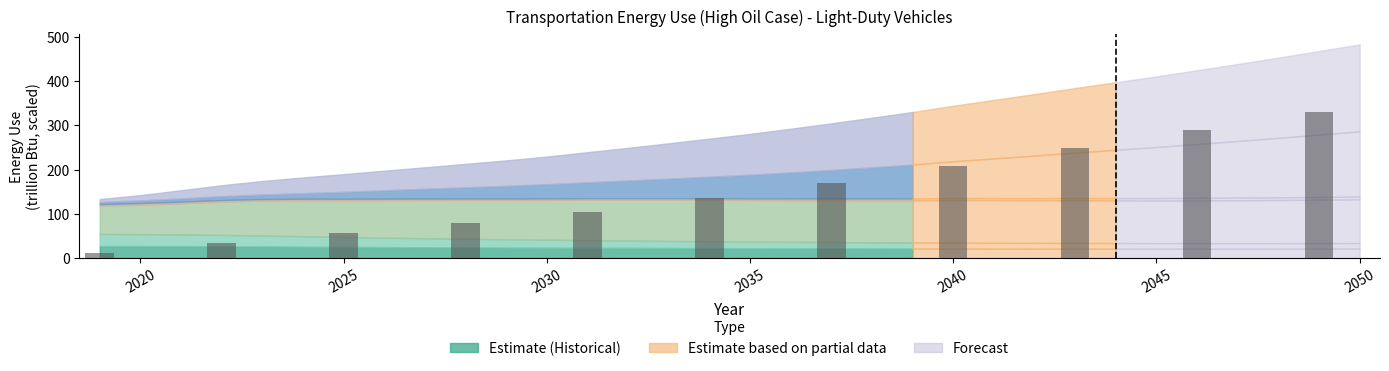

What is the greatest value displayed?

329.8